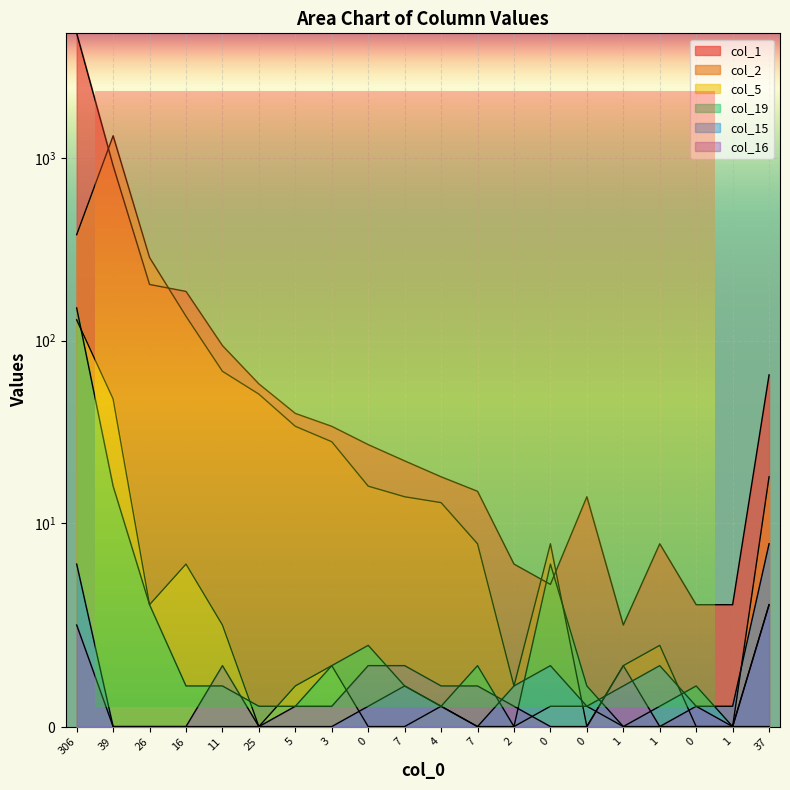

Reading left to right, transcribe all the data shown in this chart.

col_1: 306=4801	39=906	26=203	16=186	11=94	25=58	5=40	3=34	0=27	7=22	4=18	7=15	2=8	0=7	0=14	1=5	1=9	0=6	1=6	37=65
col_2: 306=380	39=1321	26=285	16=136	11=68	25=51	5=34	3=28	0=16	7=14	4=13	7=9	2=2	0=9	0=0	1=3	1=4	0=0	1=0	37=18
col_5: 306=130	39=48	26=6	16=8	11=5	25=0	5=2	3=3	0=0	7=0	4=1	7=0	2=0	0=1	0=1	1=0	1=0	0=0	1=0	37=0
col_19: 306=151	39=16	26=6	16=2	11=2	25=1	5=1	3=3	0=4	7=2	4=1	7=3	2=0	0=8	0=2	1=0	1=1	0=2	1=0	37=6
col_15: 306=8	39=0	26=0	16=0	11=0	25=0	5=0	3=0	0=1	7=2	4=1	7=0	2=2	0=3	0=1	1=2	1=3	0=1	1=1	37=9
col_16: 306=5	39=0	26=0	16=0	11=3	25=0	5=1	3=1	0=3	7=3	4=2	7=2	2=1	0=0	0=0	1=3	1=0	0=1	1=0	37=6